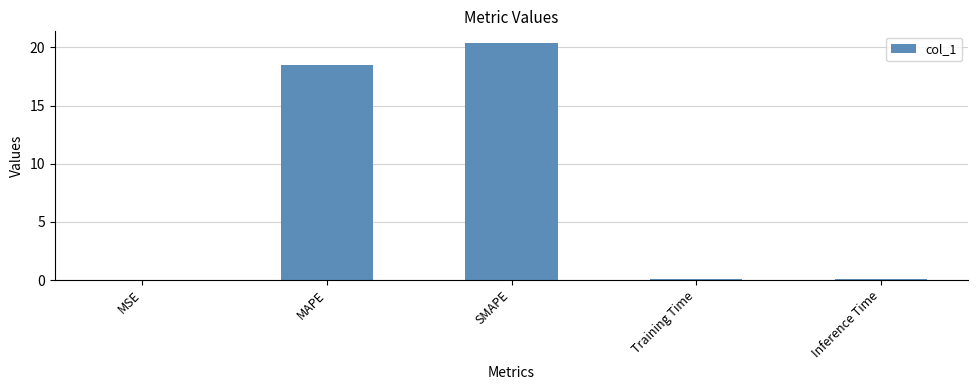

What is the change in value from MAPE to SMAPE?

+1.9